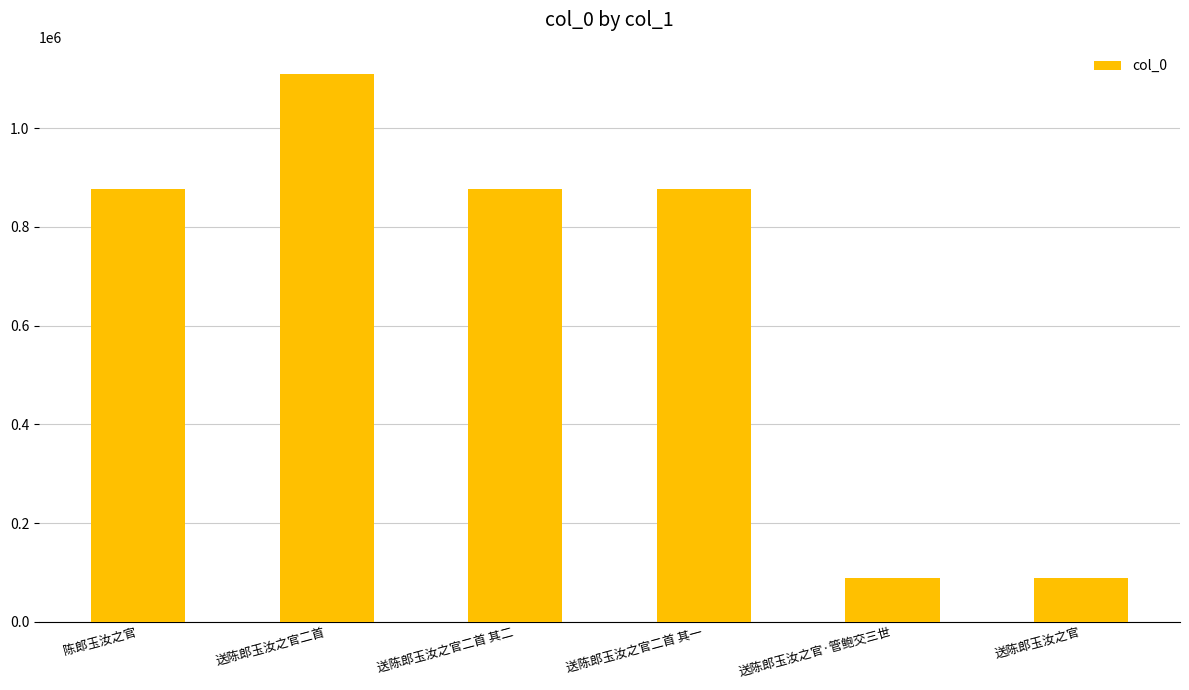

Where does the data first go above 877189?

送陈郎玉汝之官二首